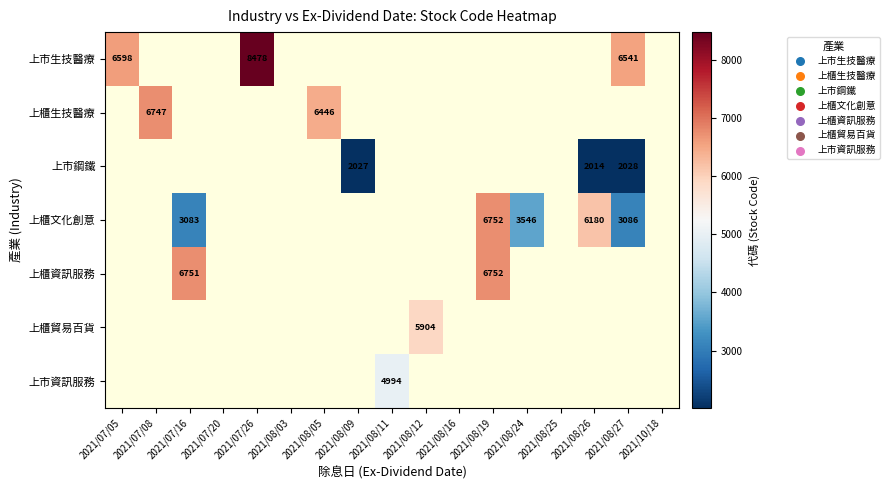

The value of 上櫃資訊服務 at 2021/07/16 is 6751. True or false?

True